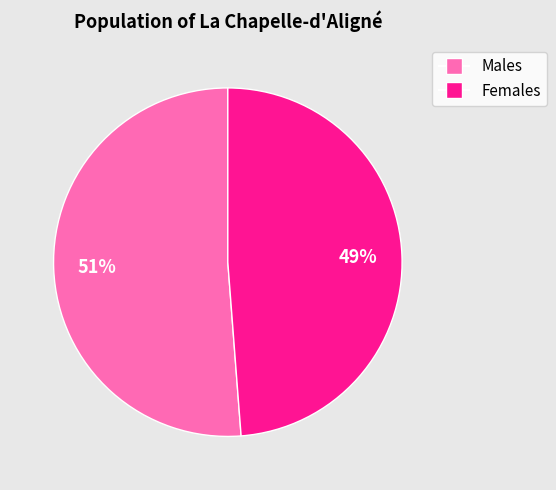

To the nearest percent, what is the average slice percentage?

50%